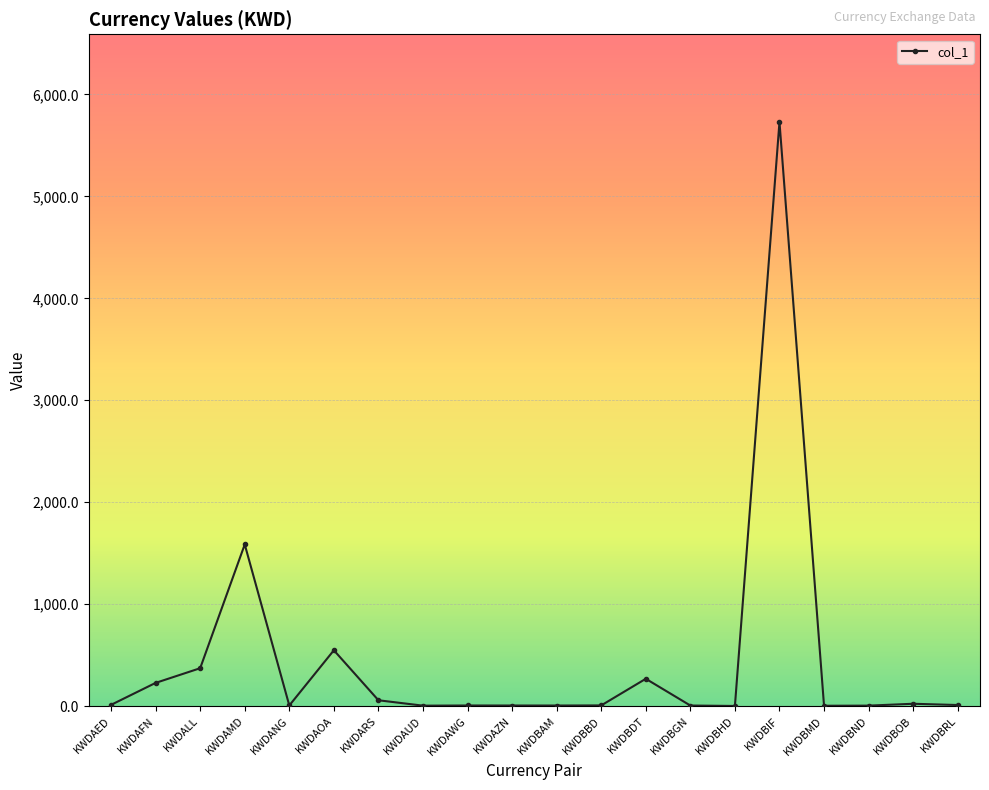

Where is the data nearest to the value 2865?

KWDAMD